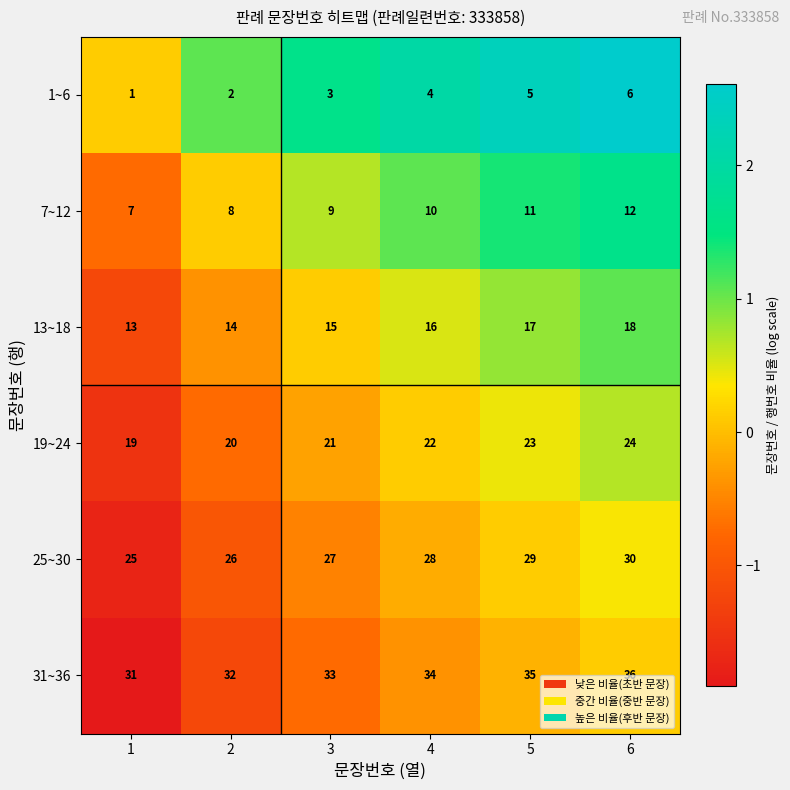

What is the sum of the 13~18 values at 3 and 6?

33